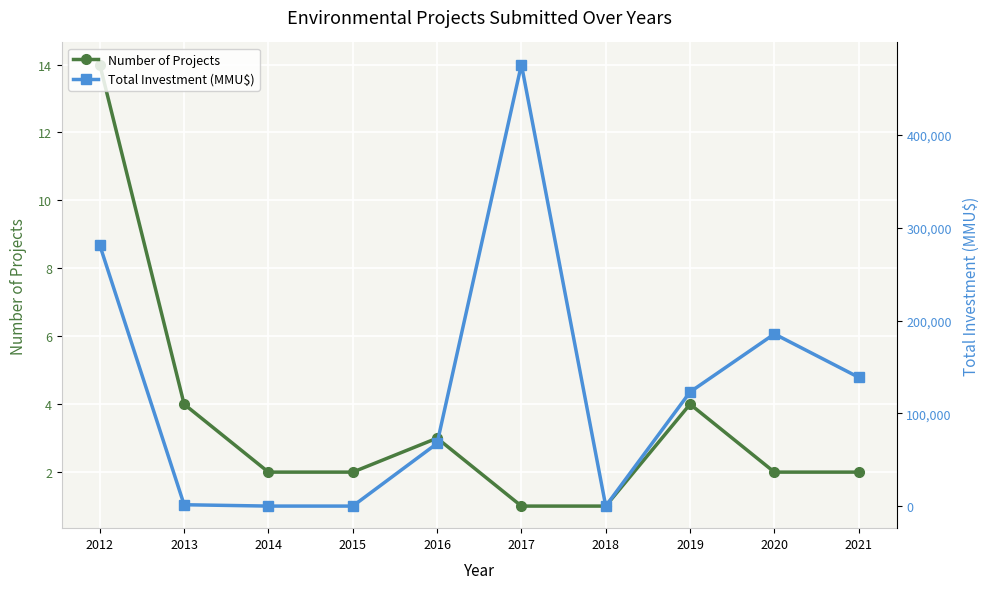

Is the value of Number of Projects at 2012 greater than the value of Total Investment (MMU$) at 2018?

Yes